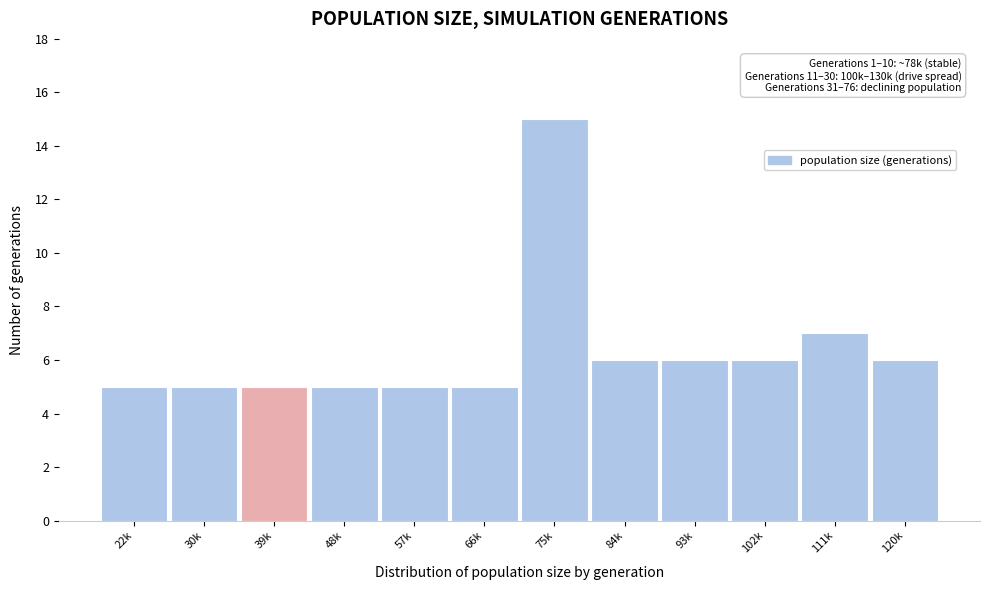

Reading right to left, extract all data points from this chart.

6	7	6	6	6	15	5	5	5	5	5	5